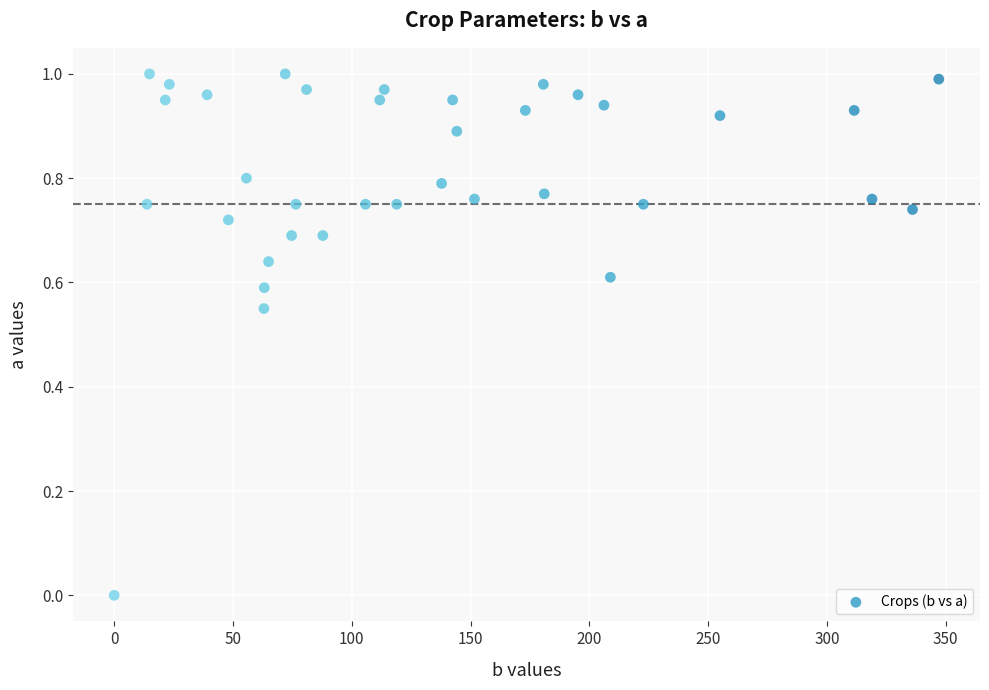

What is the range of X values (max minus min)?

347.1